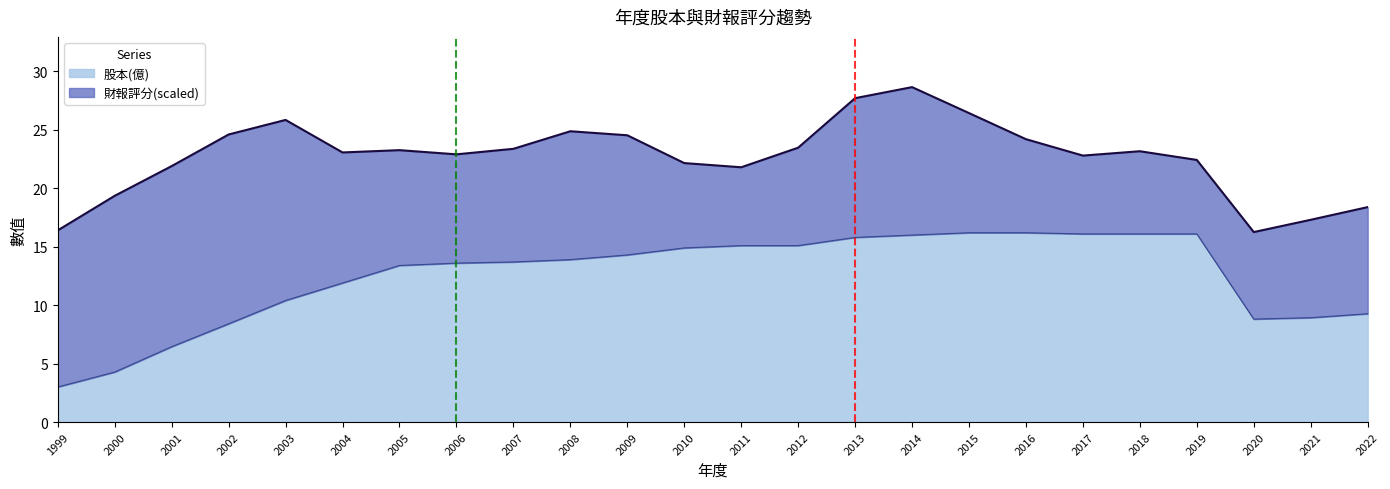

How many points are lower than both their immediate neighbors (excluding endpoints)?

1